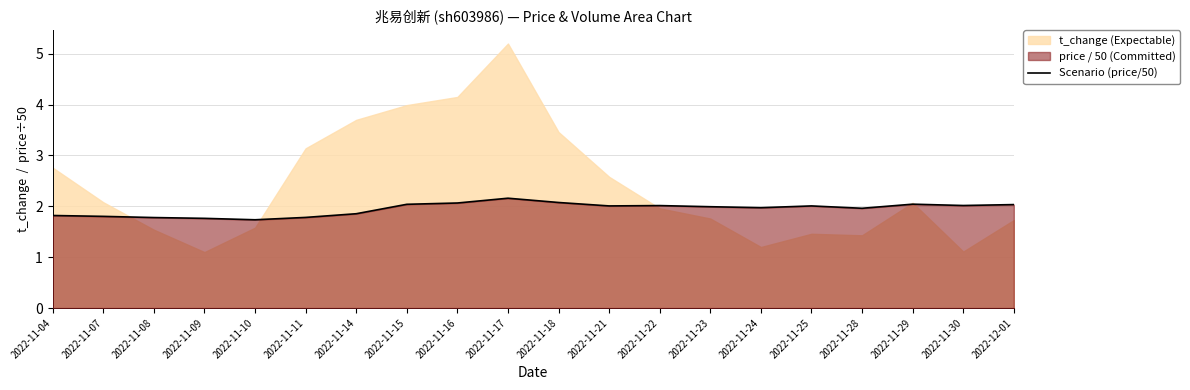

Is it true that the value at 2022-11-30 is 2.0?

True